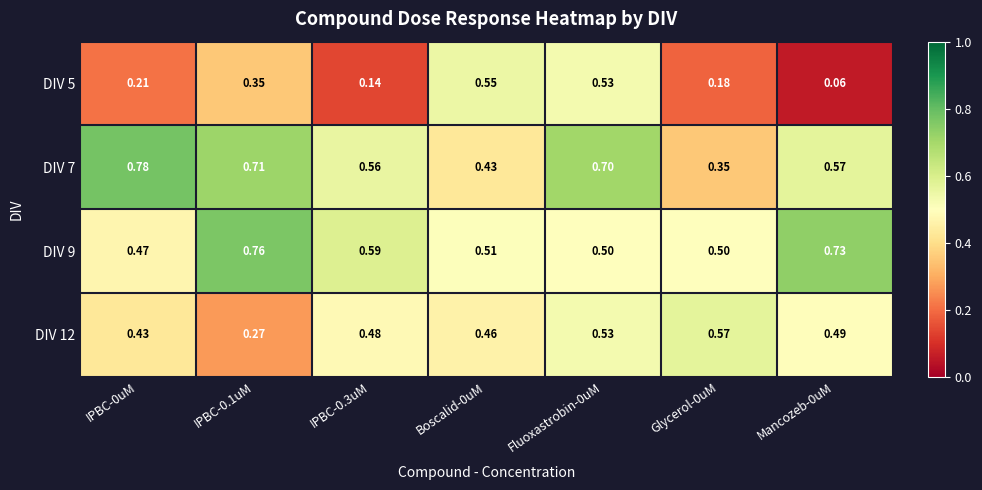

Is the value of DIV 7 at Glycerol-0uM greater than the value of DIV 12 at Mancozeb-0uM?

No